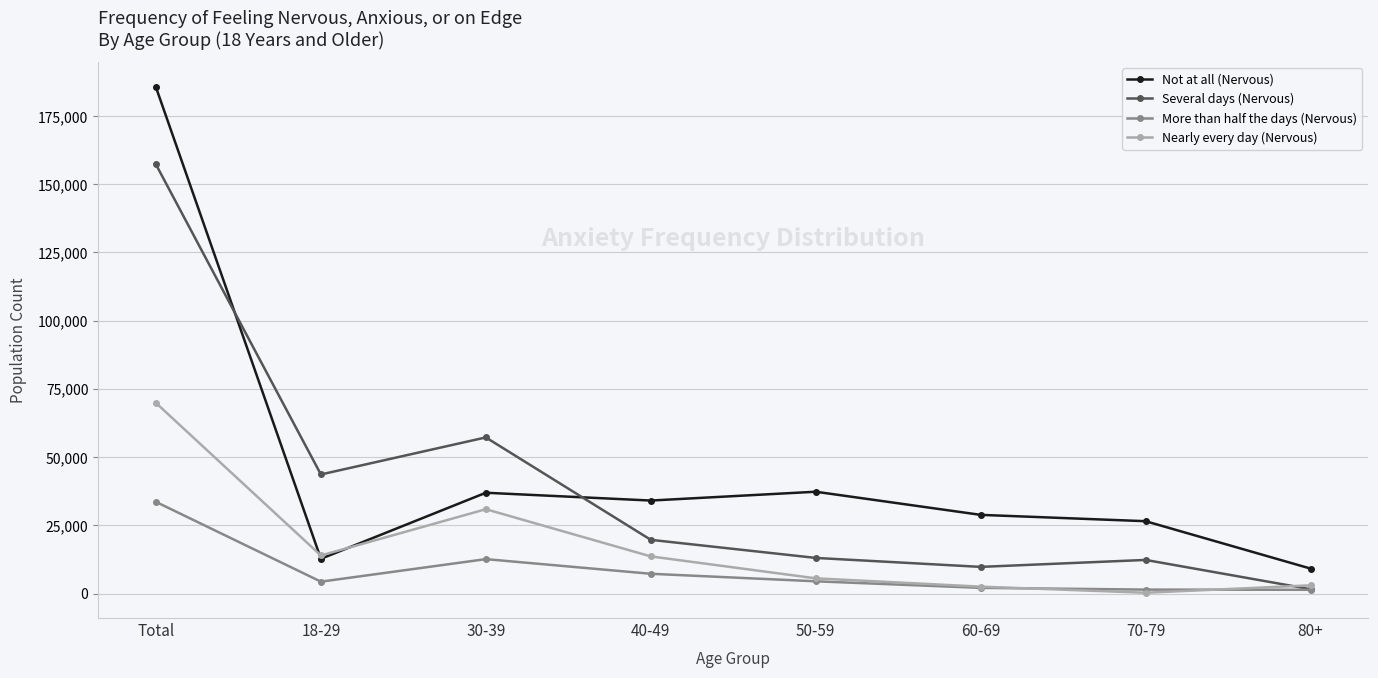

True or false: Not at all (Nervous) has a value of 12736 at 18-29.

True